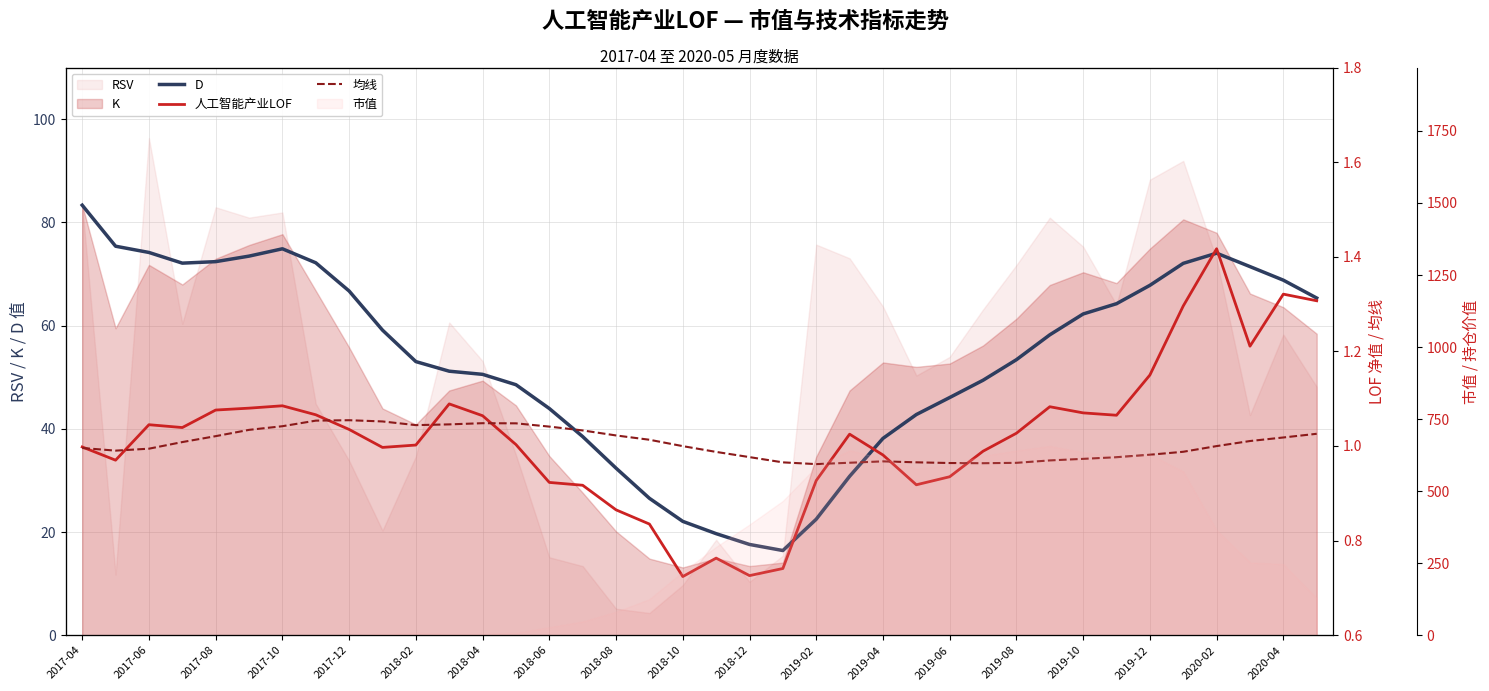

True or false: 均线 and D cross at least once.

False